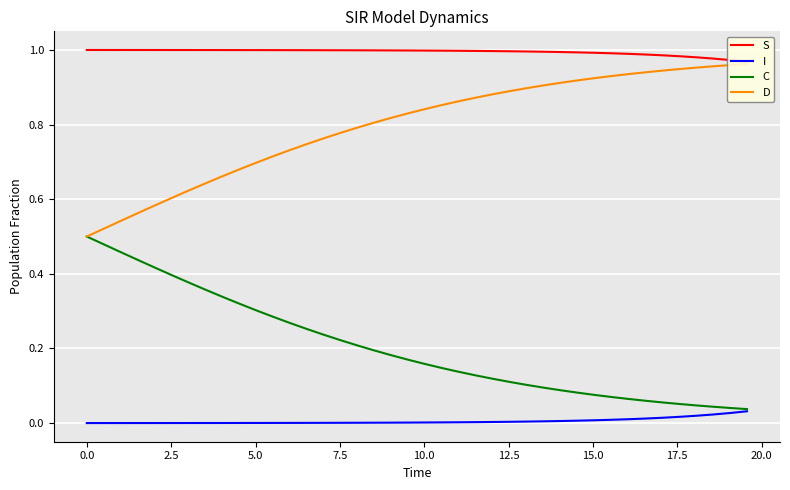

What are all the series names shown in the legend?

S, I, C, D